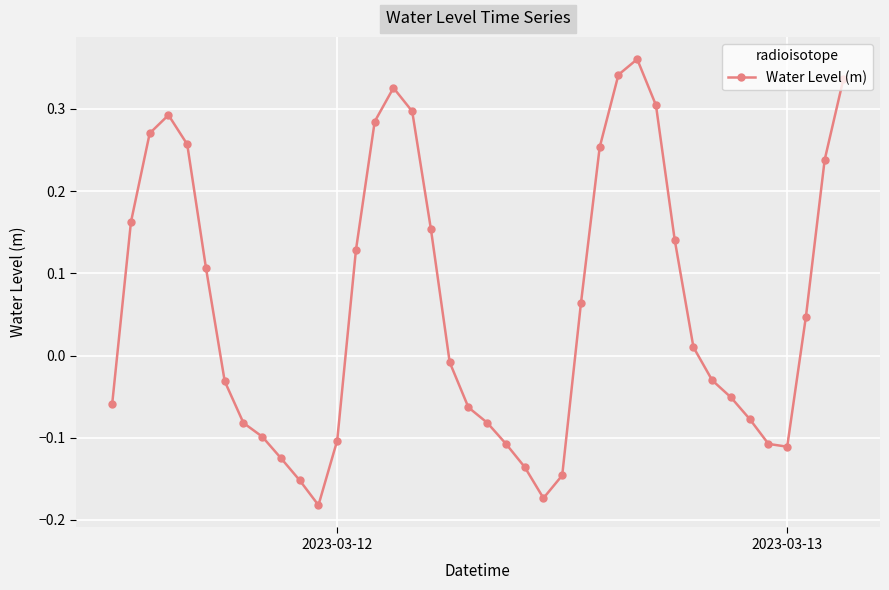

True or false: there are more than 0 points higher than both neighbors.

True